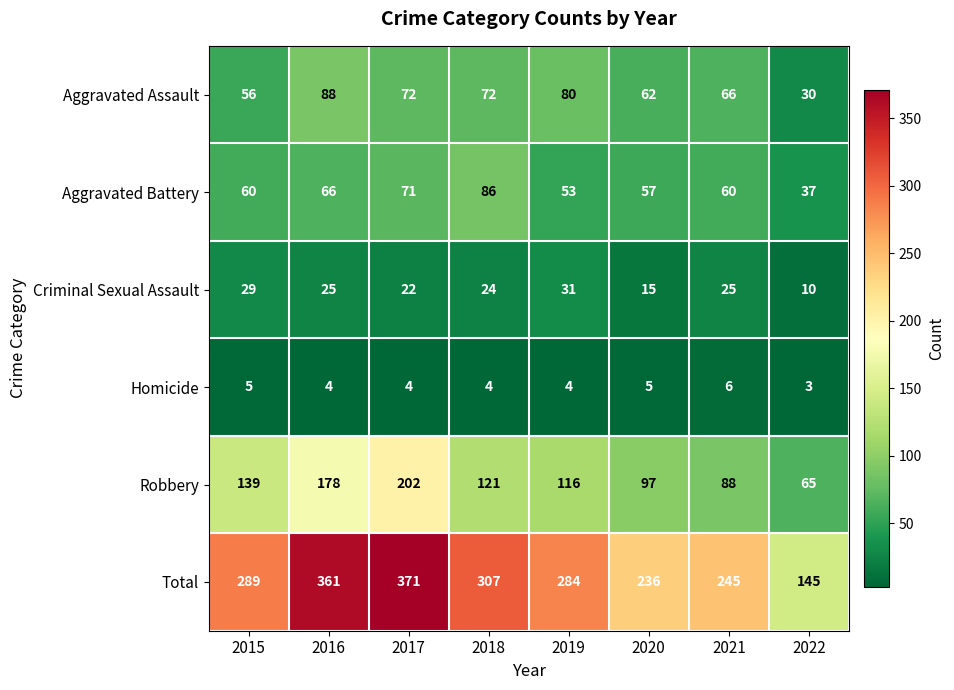

How many categories are shown in the chart?

8